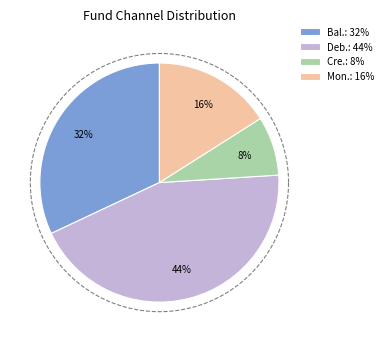

Is credit_card the majority of the pie?

No